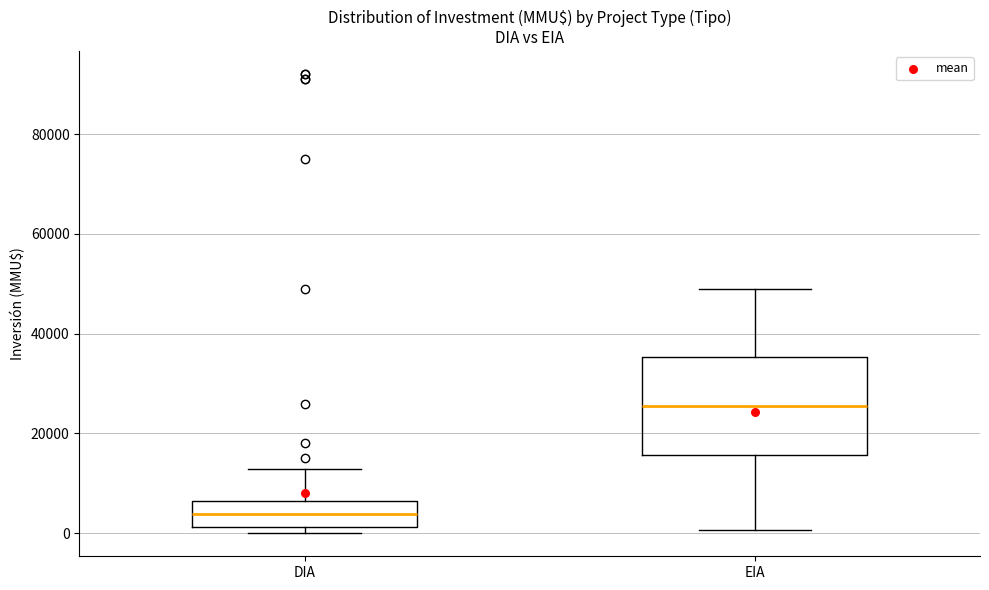

Reading left to right, read every box against the y-axis: the position of its median line, the range the box covers, and the ends of its whiskers. The values are not printed on the chart, so give them approximately, as read against the axis.

DIA: median 4000, box 2000 to 6000, whiskers 0 to 12000
EIA: median 26000, box 16000 to 36000, whiskers 0 to 50000